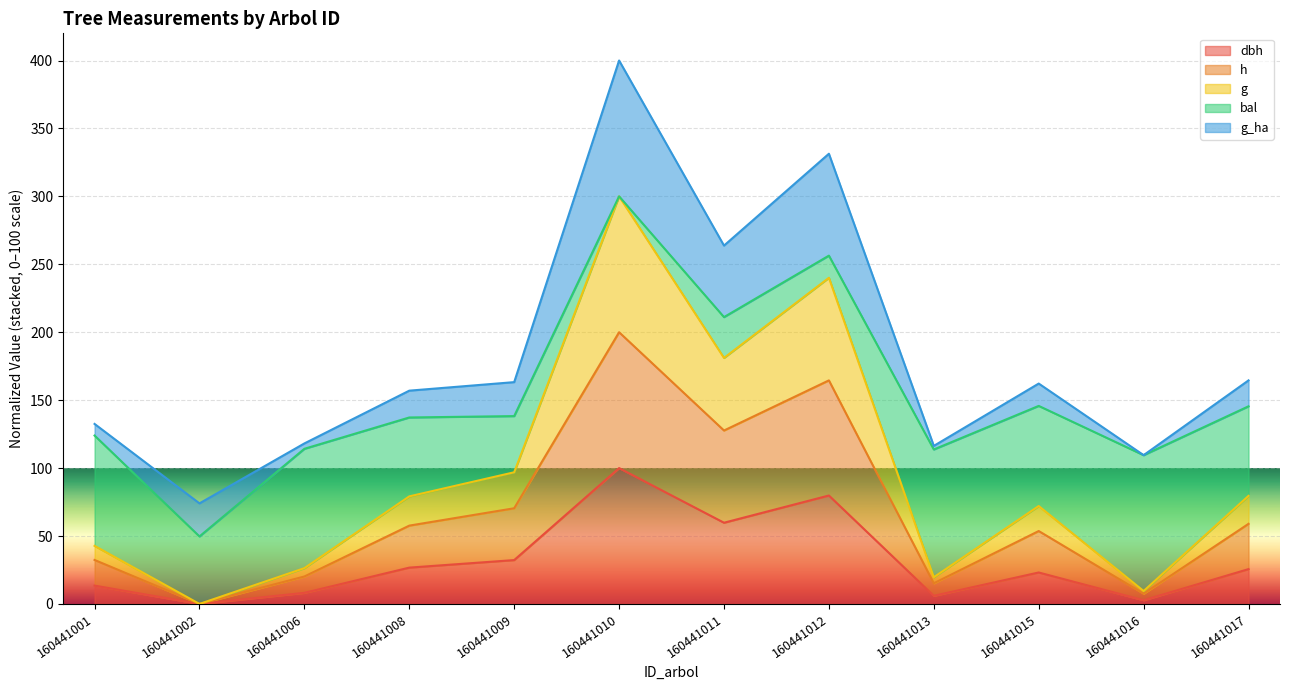

What is the total value across all series at 160441008?

157.0